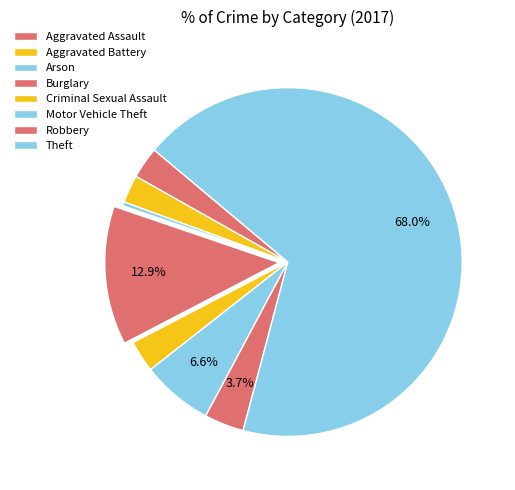

Combined, do Theft and Robbery account for over 50%?

Yes